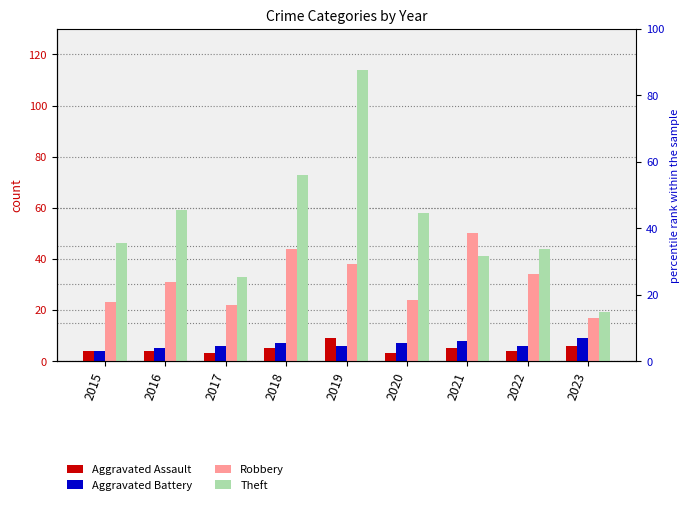

The value of Theft at 2016 is 59. True or false?

True